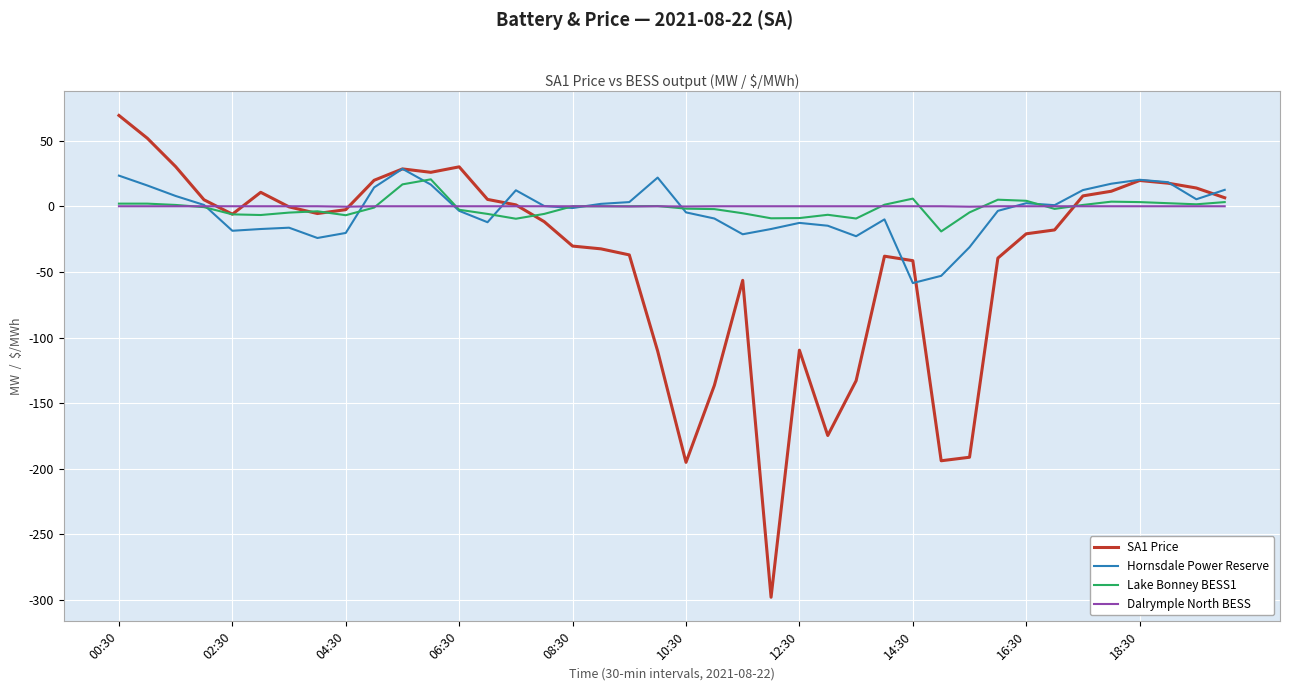

What are all the series names shown in the legend?

SA1 Price, Hornsdale Power Reserve, Lake Bonney BESS1, Dalrymple North BESS